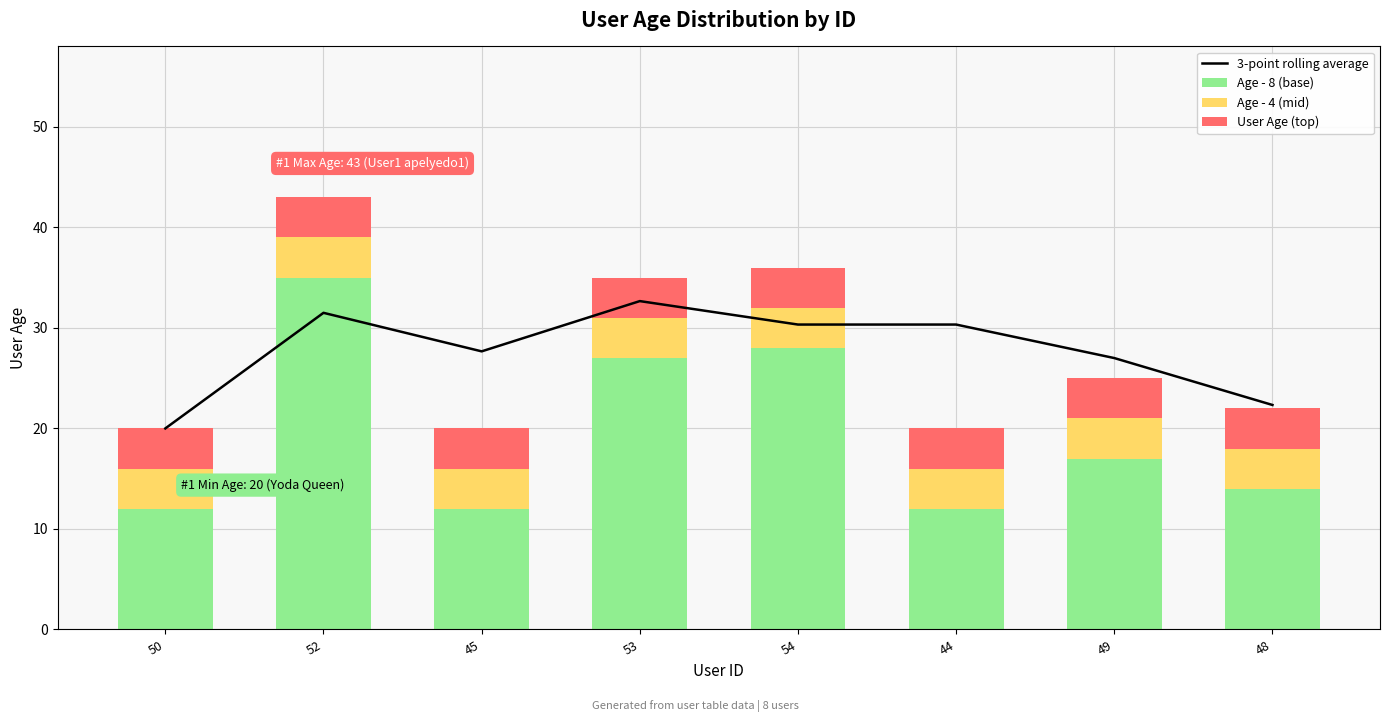

The User Age (top) series shows 2.2 at 50. True or false?

False